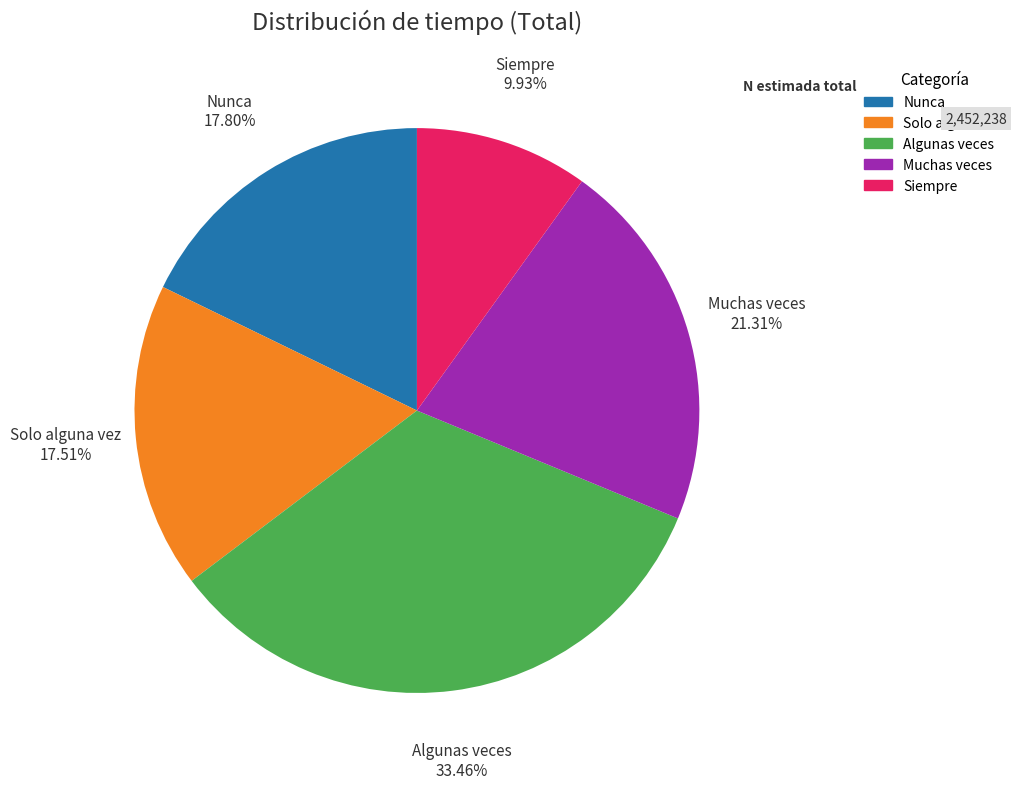

Does any single category account for the majority?

No